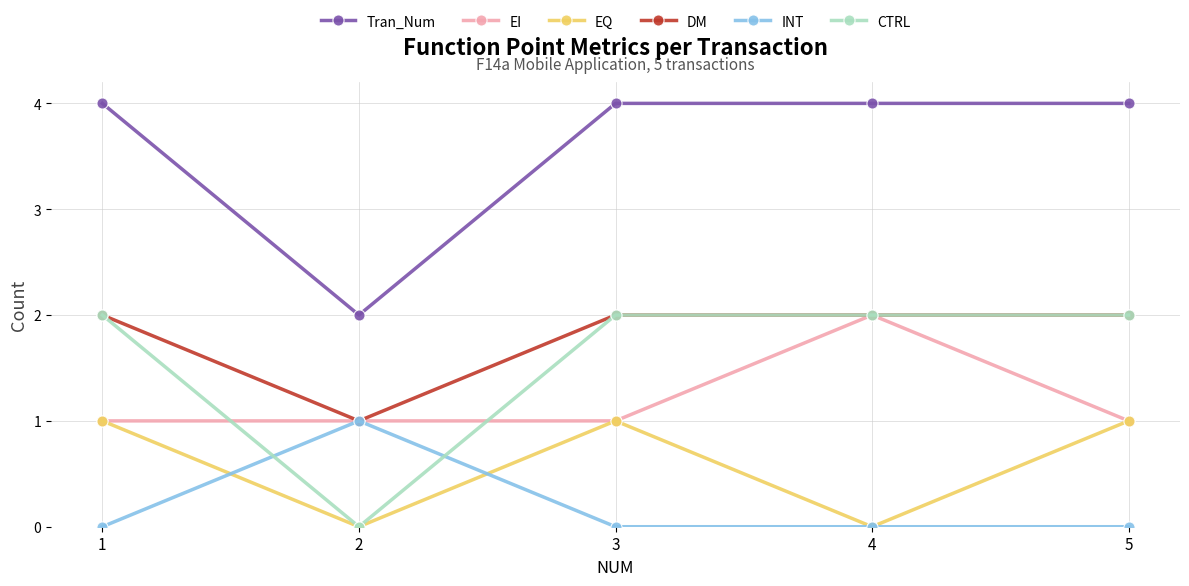

At how many categories does at least one series exceed 3?

4